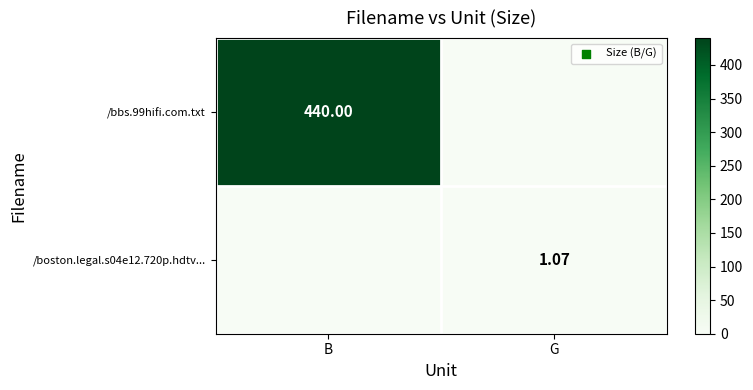

Rank the series by their average value, from highest to lowest.

/bbs.99hifi.com.txt, /boston.legal.s04e12.720p.hdtv...